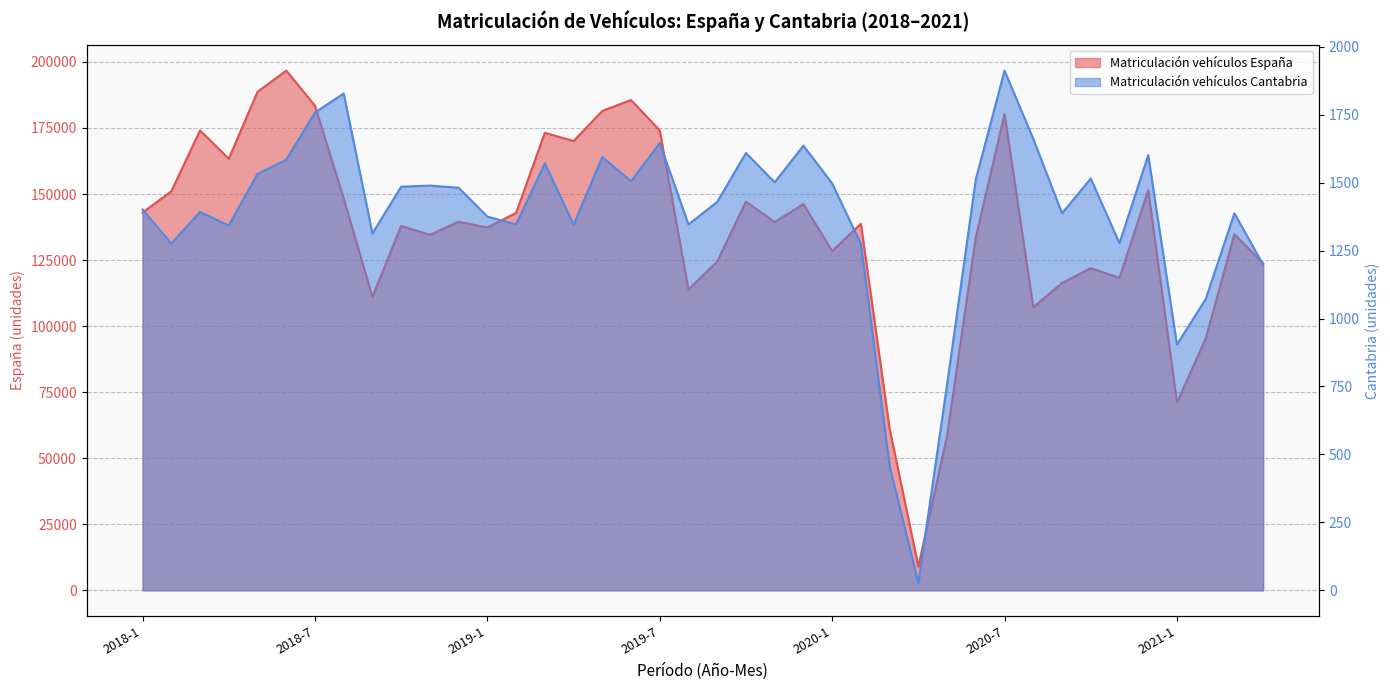

Reading right to left, list all the values displayed in this chart.

Matriculacion vehiculos España: 2021-4=123753	2021-3=134782	2021-2=95260	2021-1=71033	2020-12=151437	2020-11=118274	2020-10=121922	2020-9=116313	2020-8=107138	2020-7=180261	2020-6=133609	2020-5=58425	2020-4=9038	2020-3=61182	2020-2=138725	2020-1=128424	2019-12=146178	2019-11=139384	2019-10=147089	2019-9=124494	2019-8=113809	2019-7=174076	2019-6=185584	2019-5=181442	2019-4=170047	2019-3=173179	2019-2=142865	2019-1=137298	2018-12=139519	2018-11=134534	2018-10=137922	2018-9=111071	2018-8=148278	2018-7=183428	2018-6=196707	2018-5=188661	2018-4=163378	2018-3=174059	2018-2=151028	2018-1=142977
Matriculacion vehiculos Cantabria: 2021-4=1198	2021-3=1387	2021-2=1071	2021-1=904	2020-12=1601	2020-11=1277	2020-10=1515	2020-9=1387	2020-8=1661	2020-7=1912	2020-6=1512	2020-5=757	2020-4=27	2020-3=457	2020-2=1274	2020-1=1497	2019-12=1636	2019-11=1501	2019-10=1609	2019-9=1429	2019-8=1346	2019-7=1645	2019-6=1505	2019-5=1594	2019-4=1345	2019-3=1571	2019-2=1346	2019-1=1375	2018-12=1481	2018-11=1489	2018-10=1485	2018-9=1313	2018-8=1828	2018-7=1758	2018-6=1584	2018-5=1532	2018-4=1342	2018-3=1392	2018-2=1276	2018-1=1401